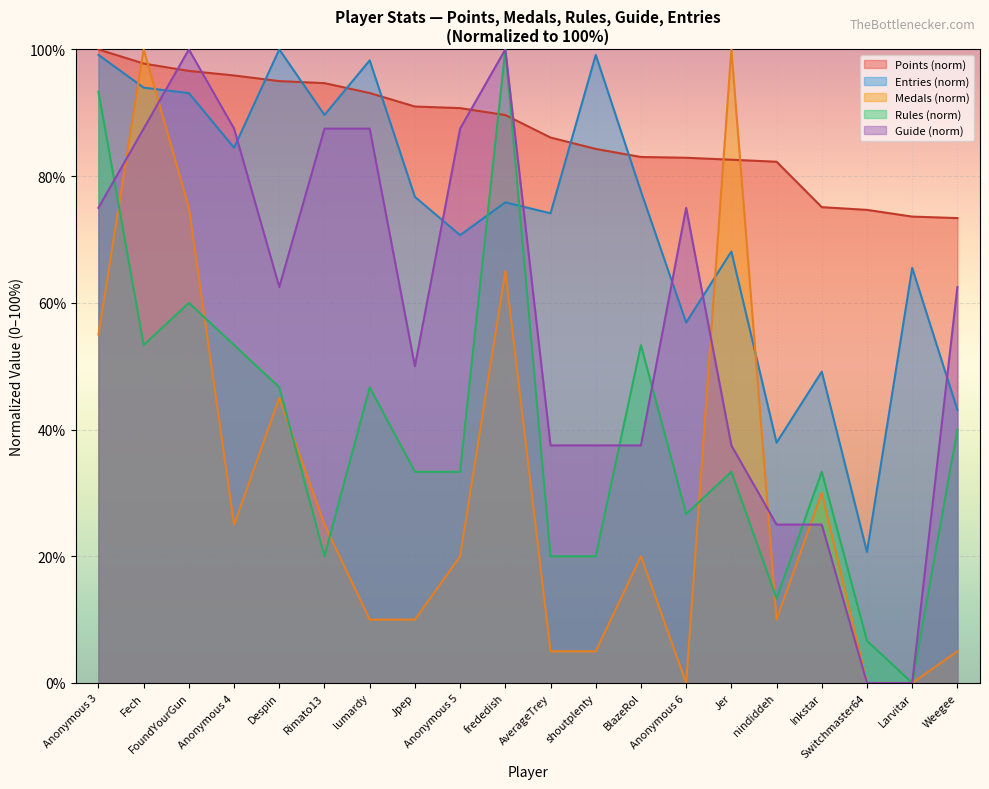

At which label does Medals first exceed 20?

Anonymous 3